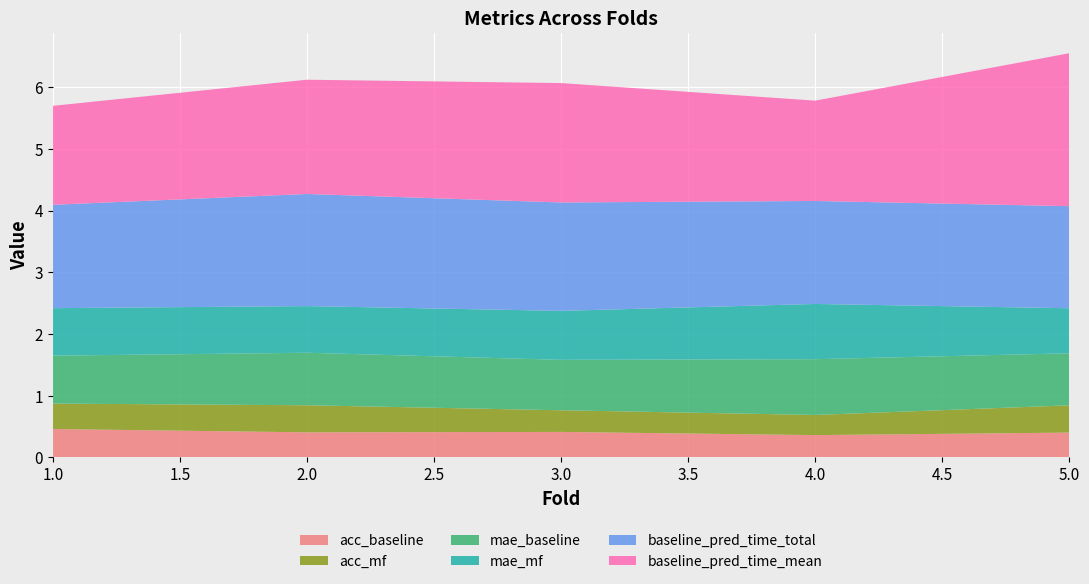

Reading left to right, transcribe all the data shown in this chart.

acc_baseline: 1=0.5	2=0.4	3=0.4	4=0.4	5=0.4
acc_mf: 1=0.4	2=0.4	3=0.4	4=0.3	5=0.4
mae_baseline: 1=0.8	2=0.9	3=0.8	4=0.9	5=0.8
mae_mf: 1=0.8	2=0.8	3=0.8	4=0.9	5=0.7
baseline_pred_time_total: 1=1.7	2=1.8	3=1.8	4=1.7	5=1.7
baseline_pred_time_mean: 1=1.6	2=1.9	3=1.9	4=1.6	5=2.5